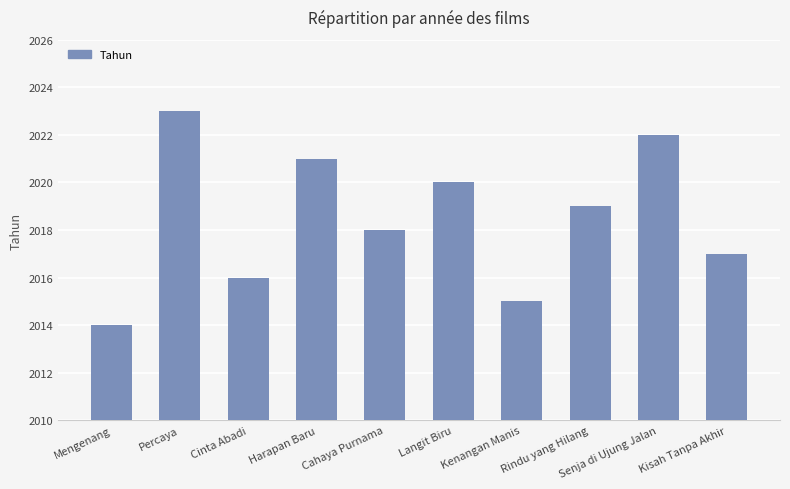

Is it true that the value at Cahaya Purnama is 2695?

False